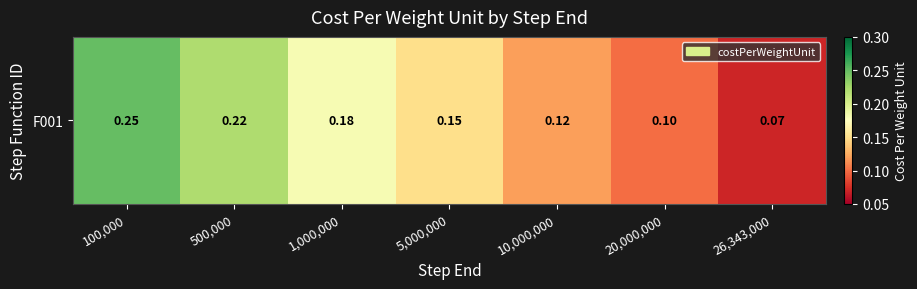

What is the maximum value shown in the chart?

0.2